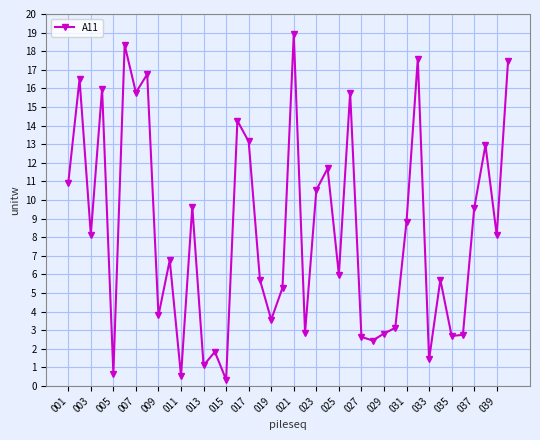

What is the maximum value shown in the chart?

18.9